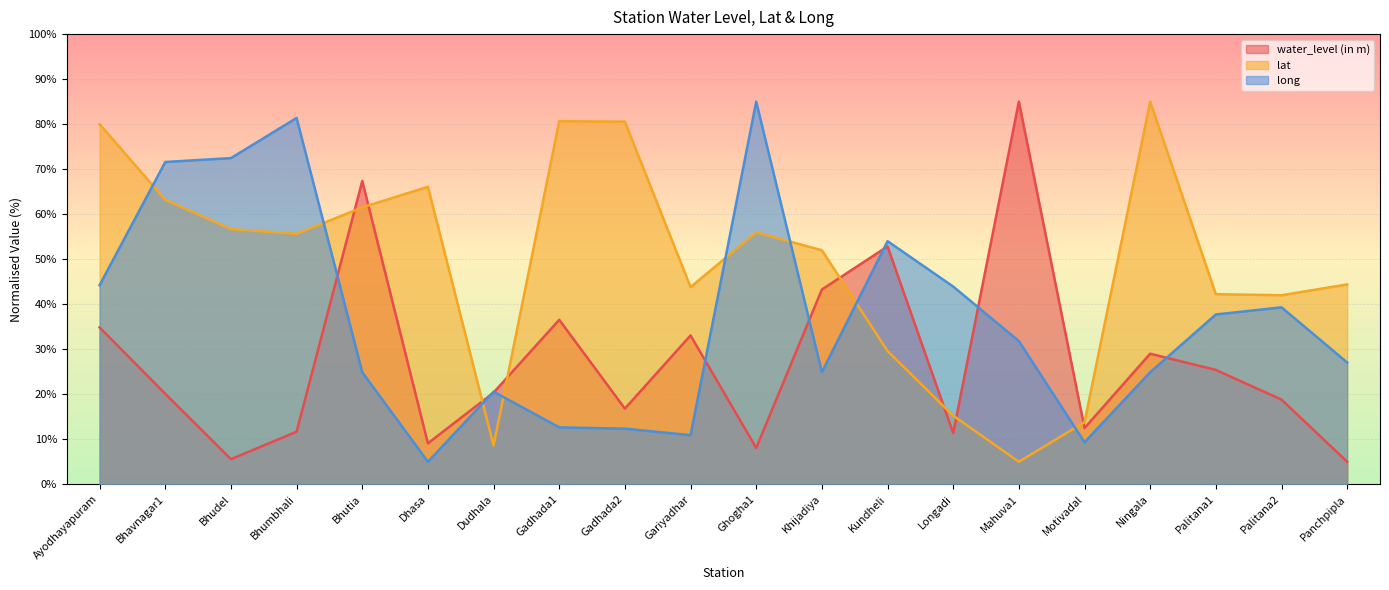

What is the sum of all long values?

733.9